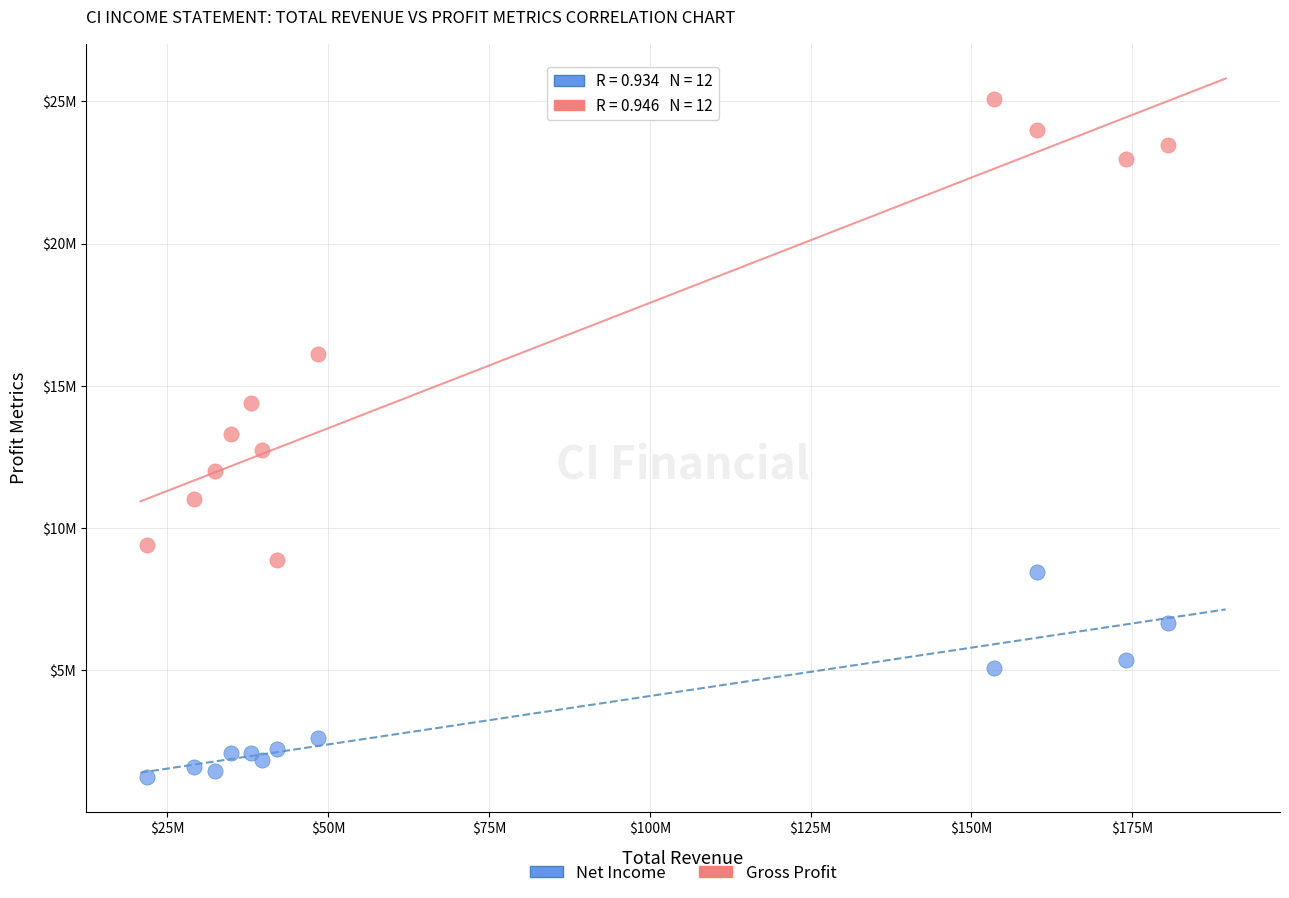

What are all the series names shown in the legend?

Net Income, Gross Profit